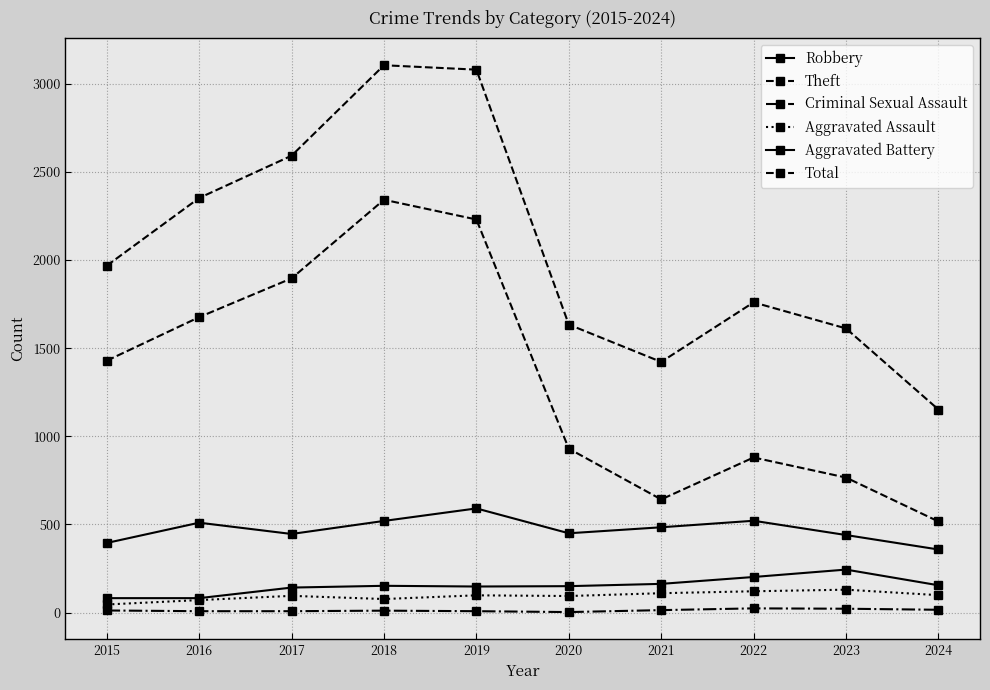

Is the value of Theft at 2020 greater than the value of Robbery at 2023?

Yes